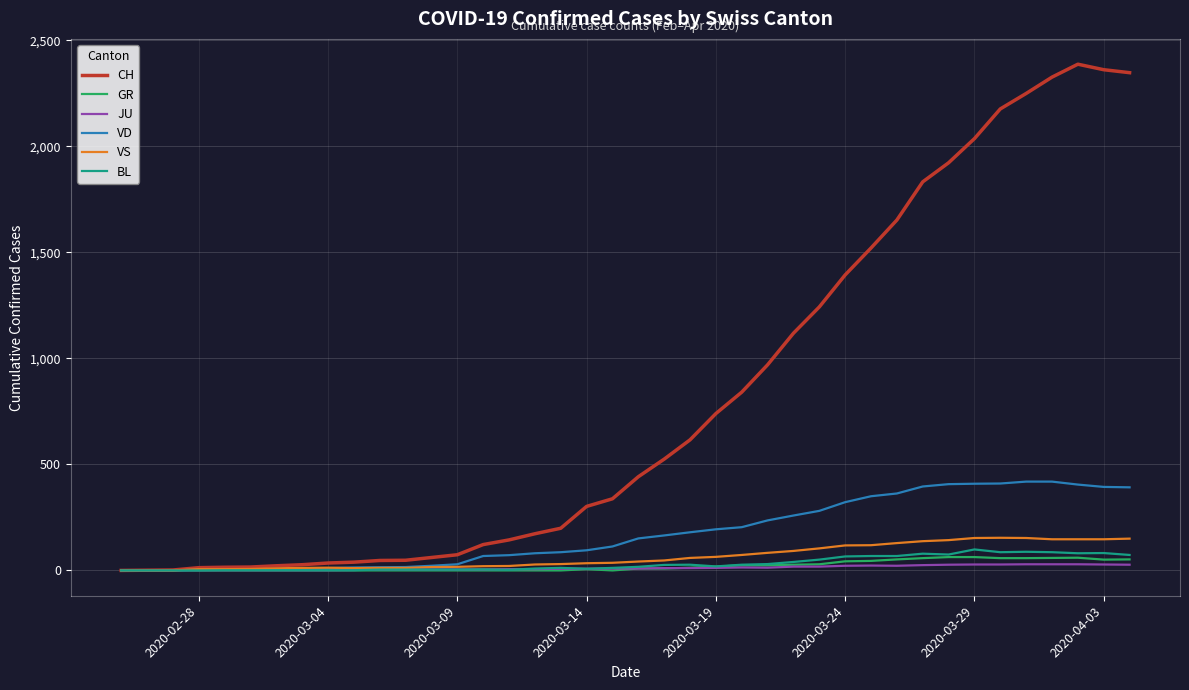

Which series has the largest range (max minus min)?

CH